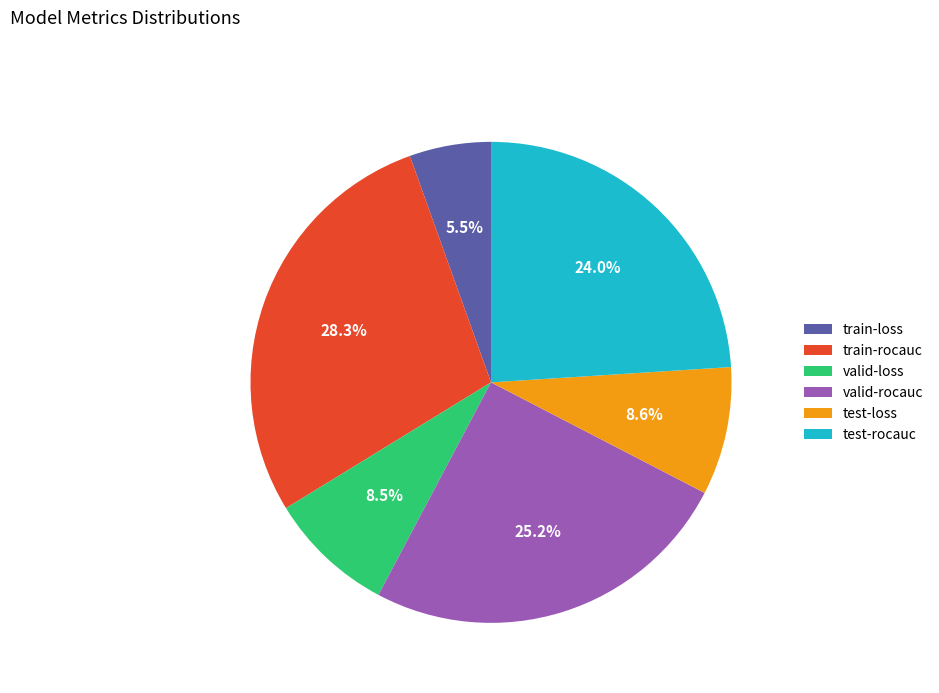

What is the smallest slice in the pie chart?

train-loss